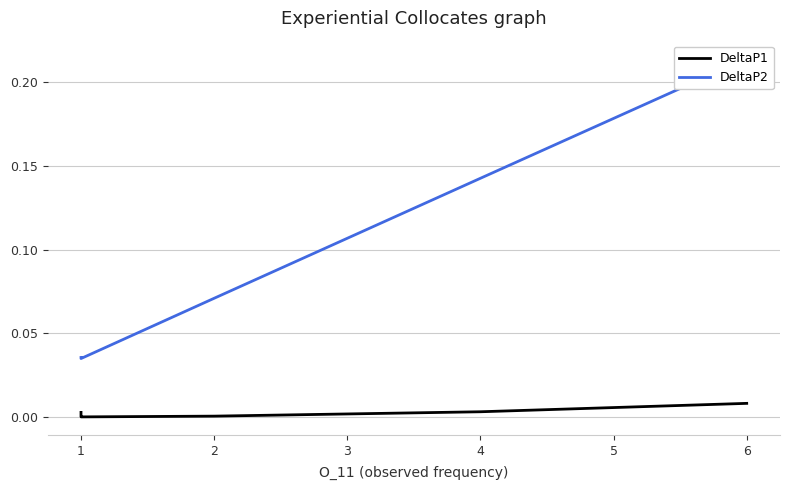

Does the chart display data point markers on the line(s)?

No